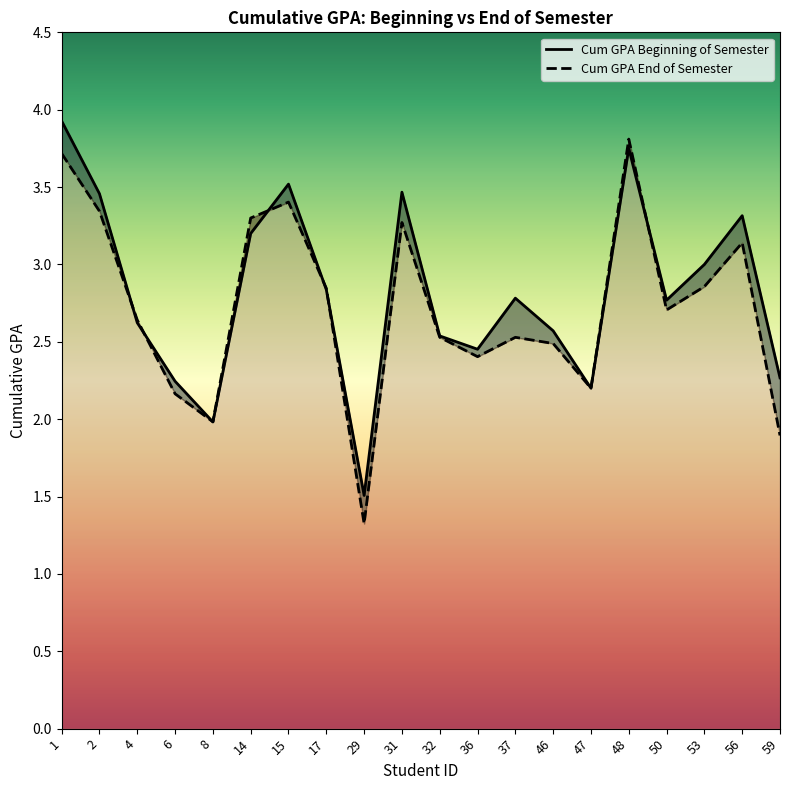

Between which two adjacent categories do Cum GPA Beginning of Semester and Cum GPA End of Semester first intersect?

2 and 4